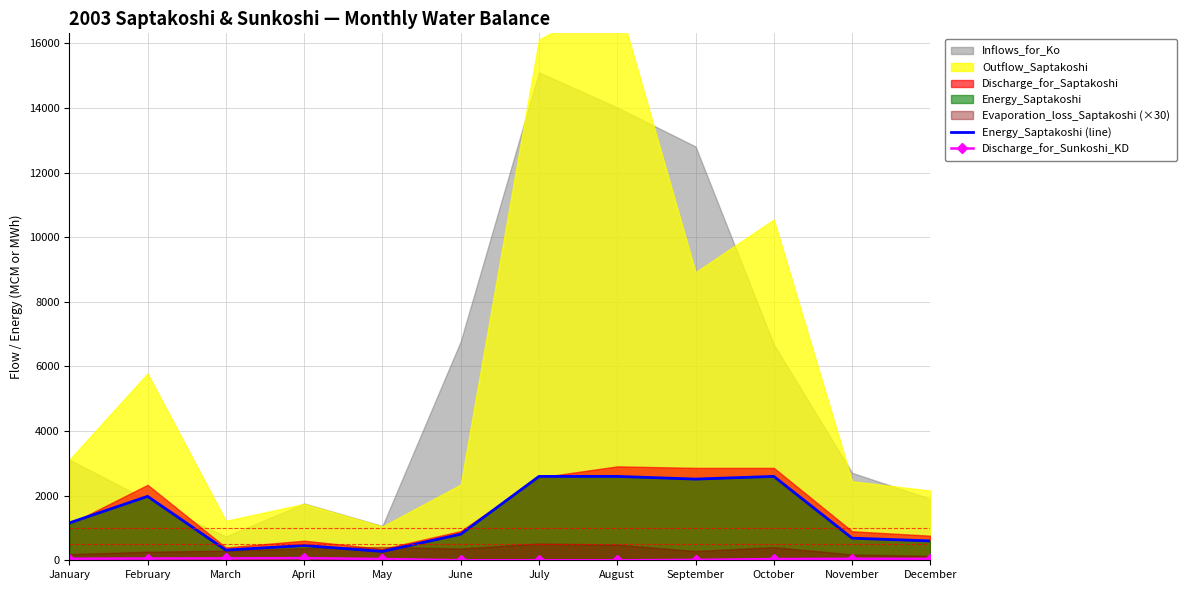

In Discharge_for_Sunkoshi_KD, how many points are higher than both neighbors (excluding endpoints)?

2